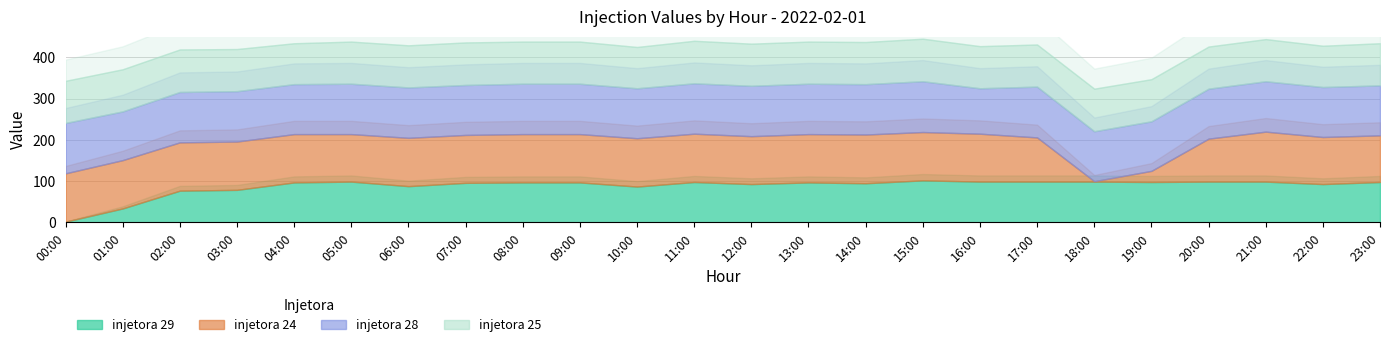

Rank the categories by injetora 24 value from highest to lowest.

21:00, 14:00, 00:00, 01:00, 02:00, 03:00, 04:00, 06:00, 08:00, 09:00, 10:00, 11:00, 13:00, 15:00, 07:00, 12:00, 16:00, 05:00, 22:00, 23:00, 17:00, 20:00, 19:00, 18:00